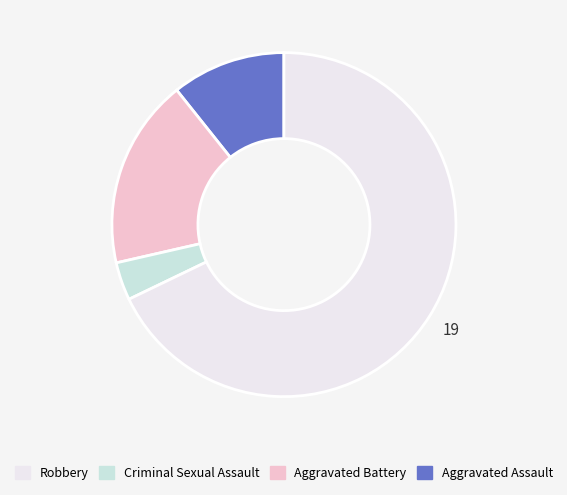

Is there a majority slice in this chart?

Yes